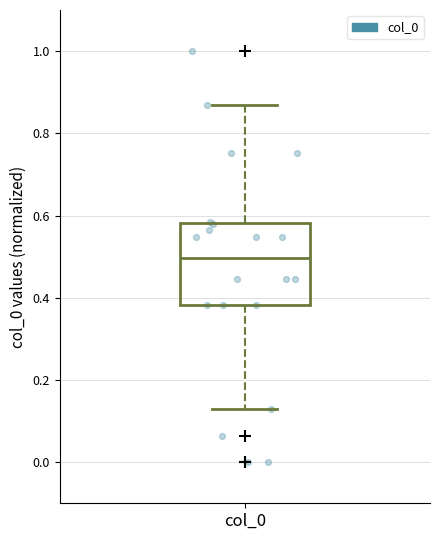

Where does the median line of the box for col_0 sit on the y-axis? The values are not printed on the chart, so give them approximately, as read against the axis.

0.50